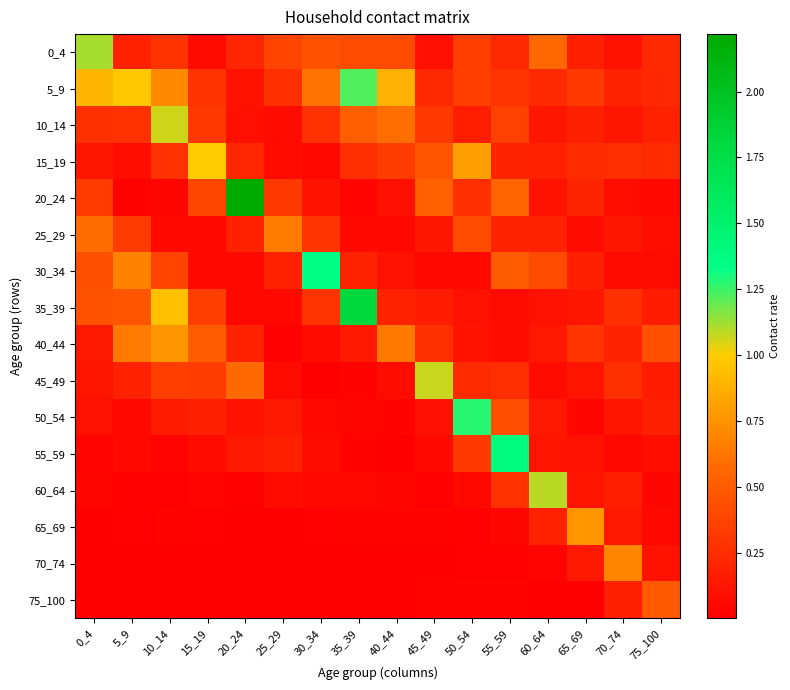

What is the maximum value shown in the chart?

2.2